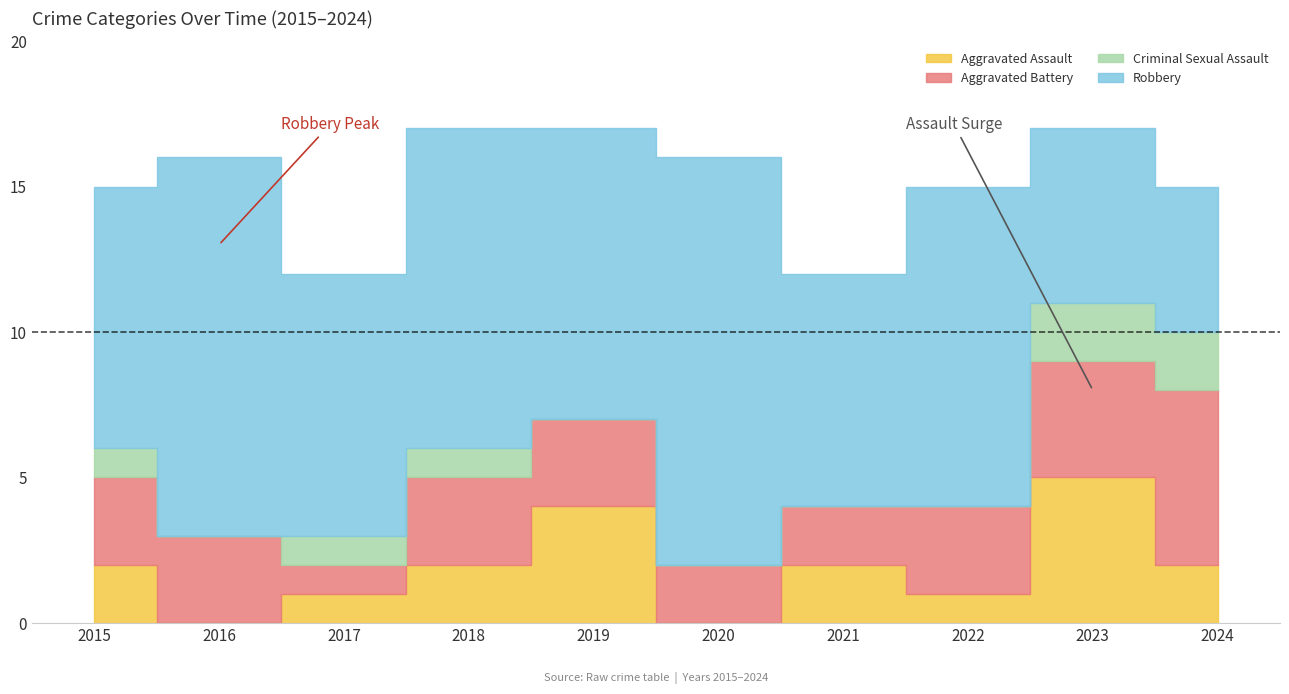

Where does the Aggravated Battery series first go above 3?

2023